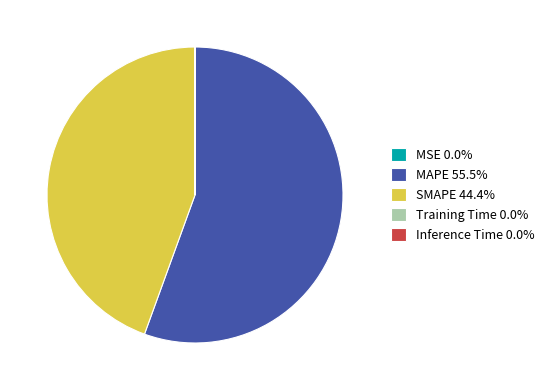

Is there a majority slice in this chart?

Yes